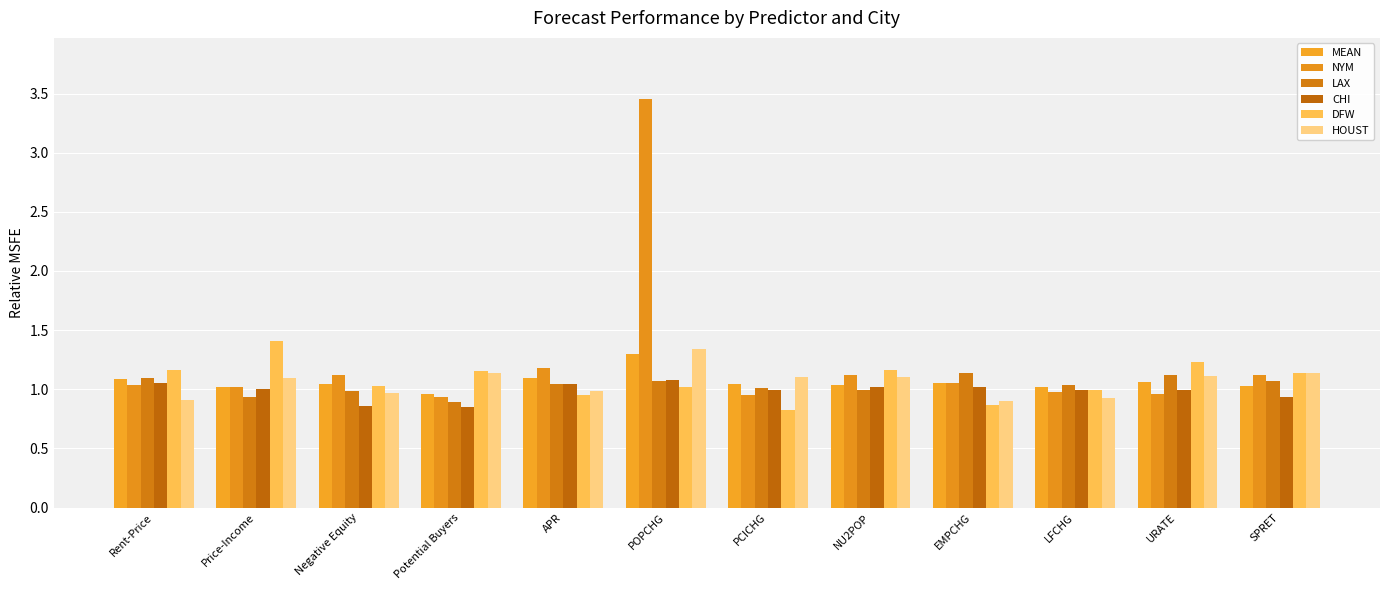

At which label is CHI closest to 0?

Potential Buyers